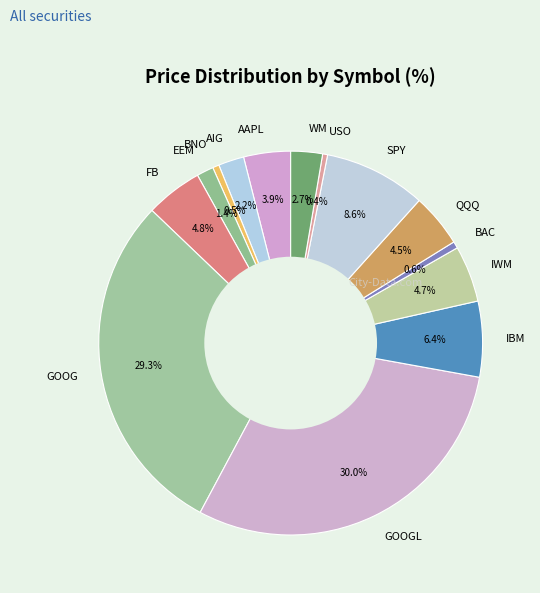

Which slice is the largest?

GOOGL